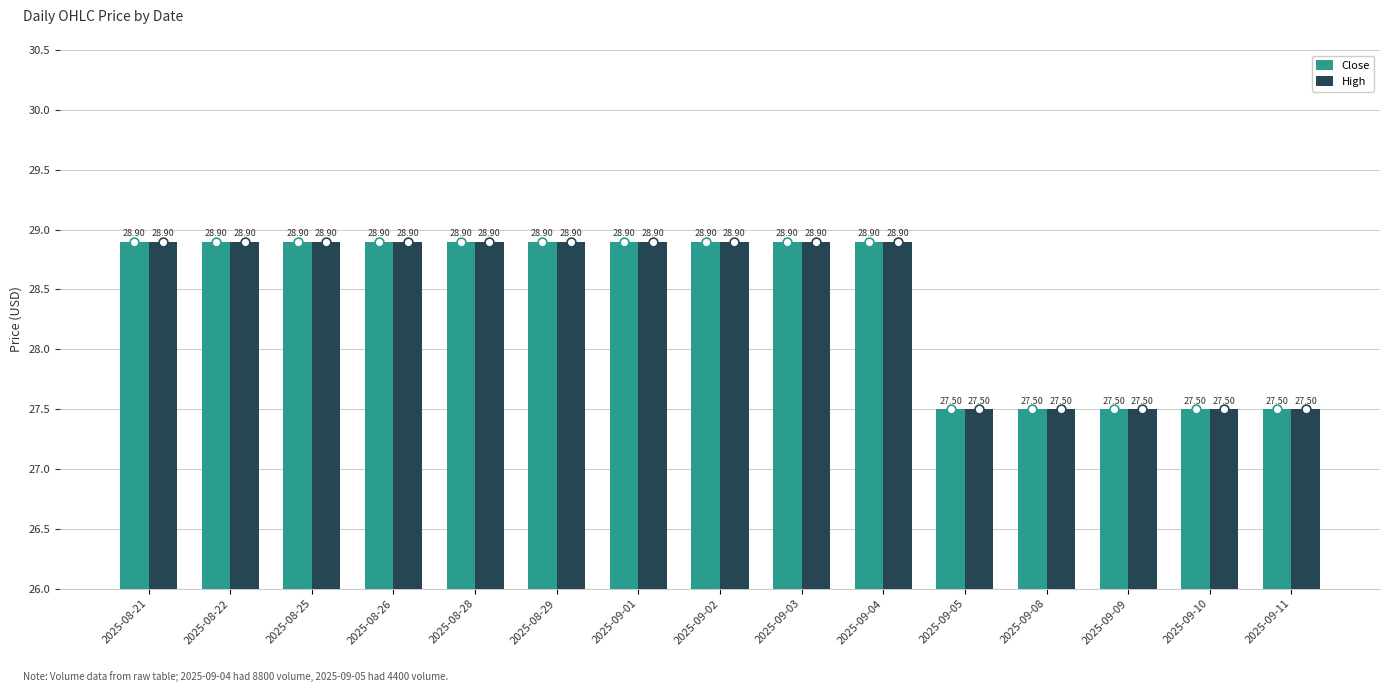

What are all the series names shown in the legend?

Close, High